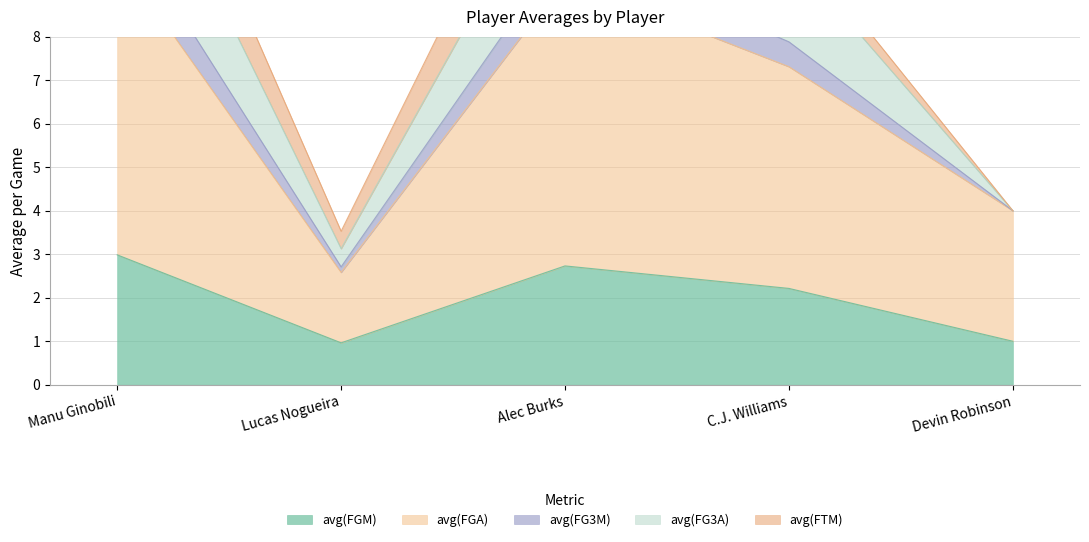

At how many categories does at least one series exceed 4?

3